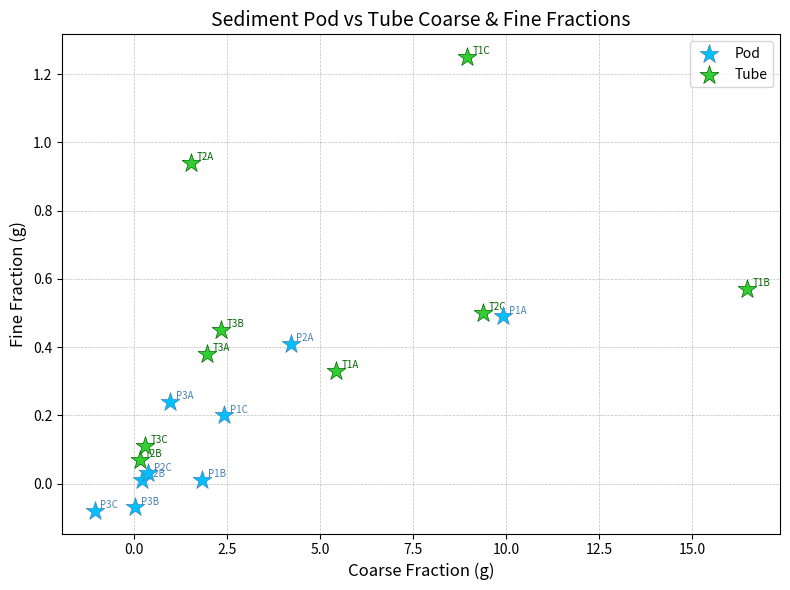

Which series has the widest spread of Y values?

Tube